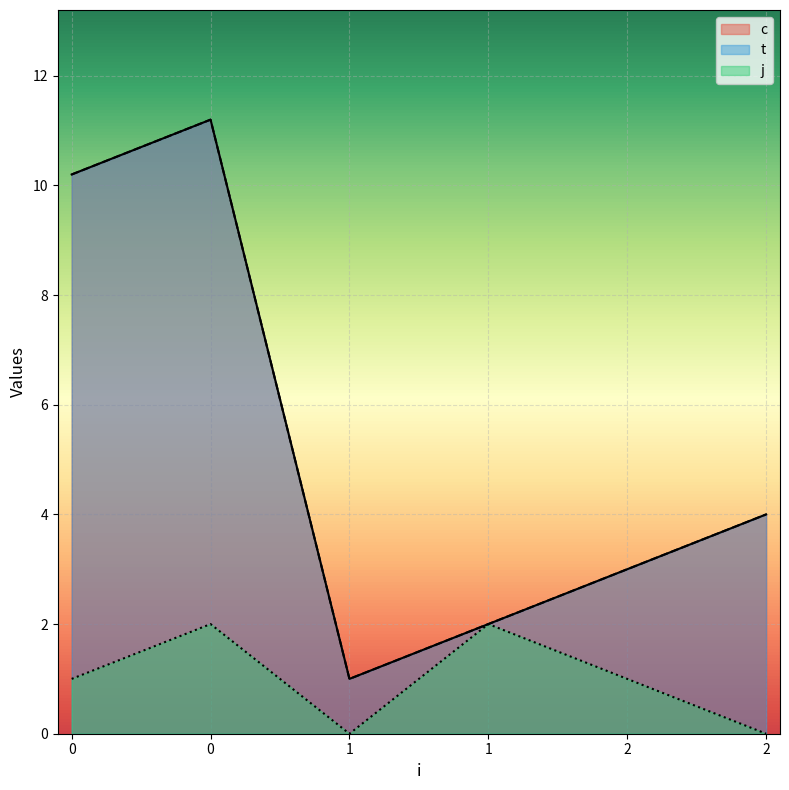

True or false: t and j intersect in this chart.

False